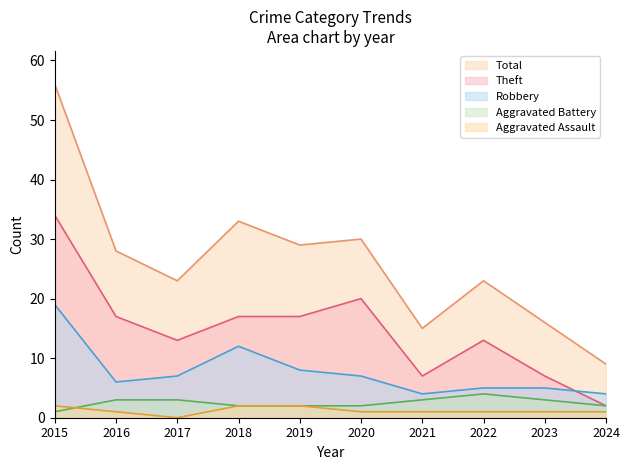

What is the total value across all series at 2018?

66